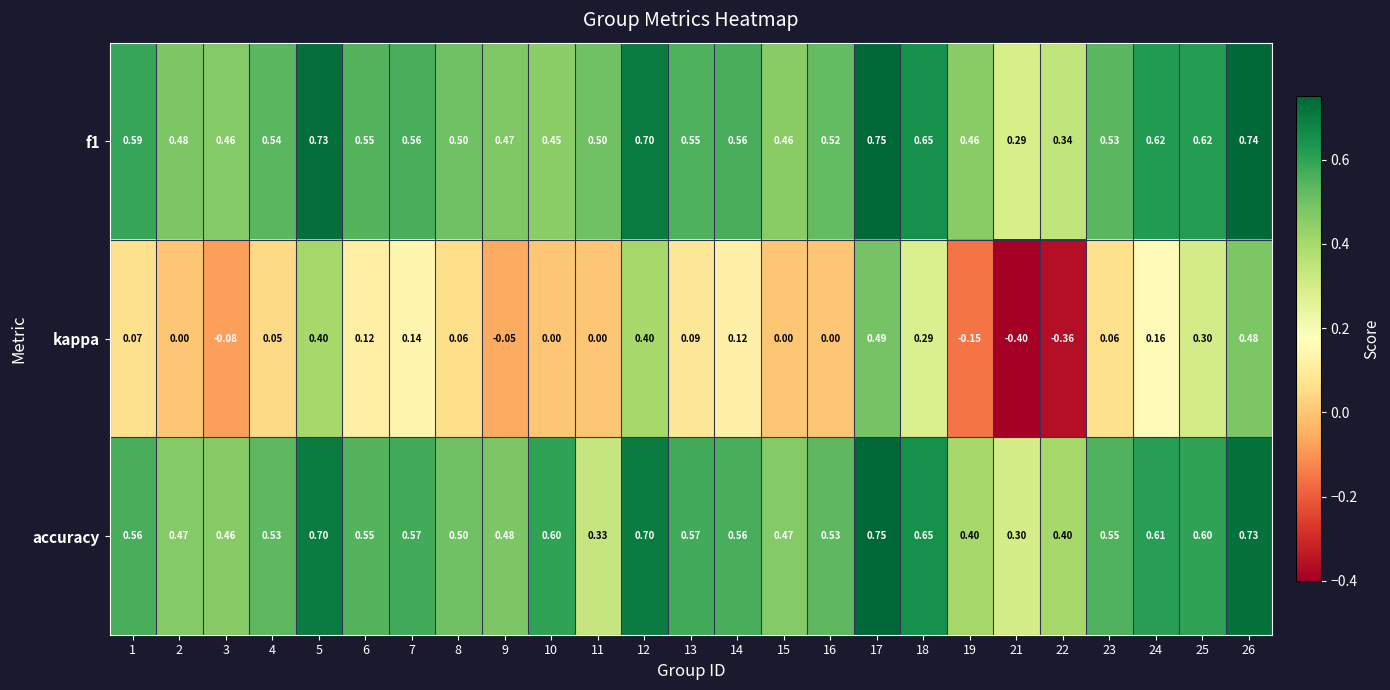

Count the number of data series in this chart.

3